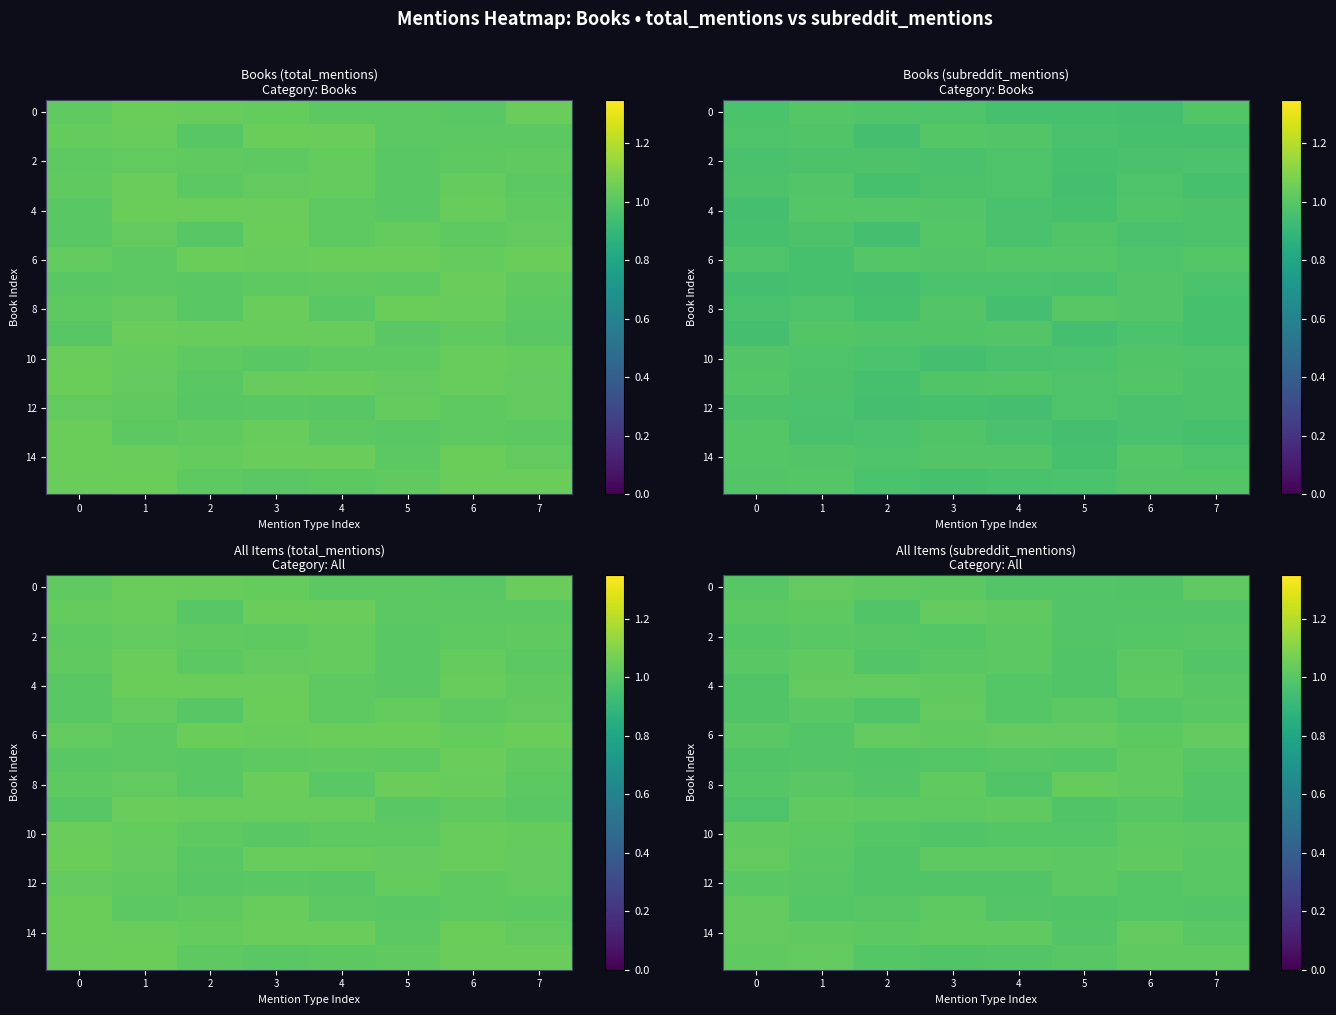

Which series has the largest range (max minus min)?

row_1